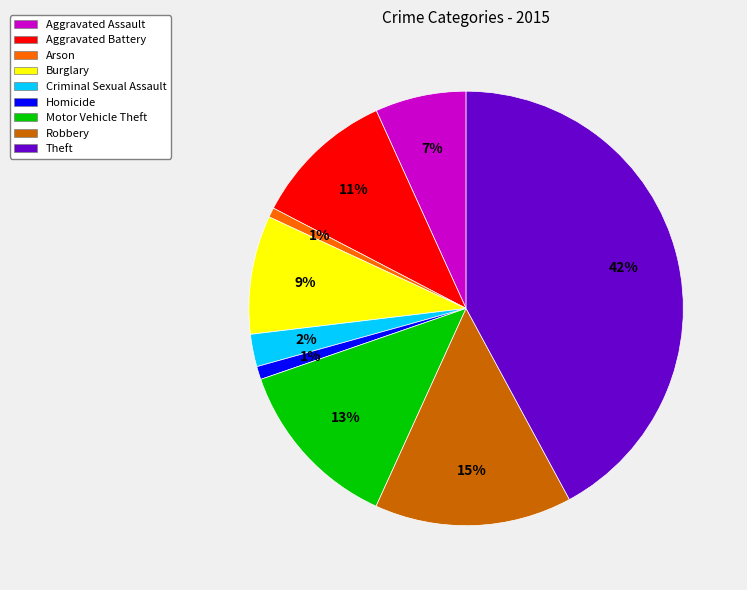

To the nearest percent, what percentage of the pie is Motor Vehicle Theft?

13%